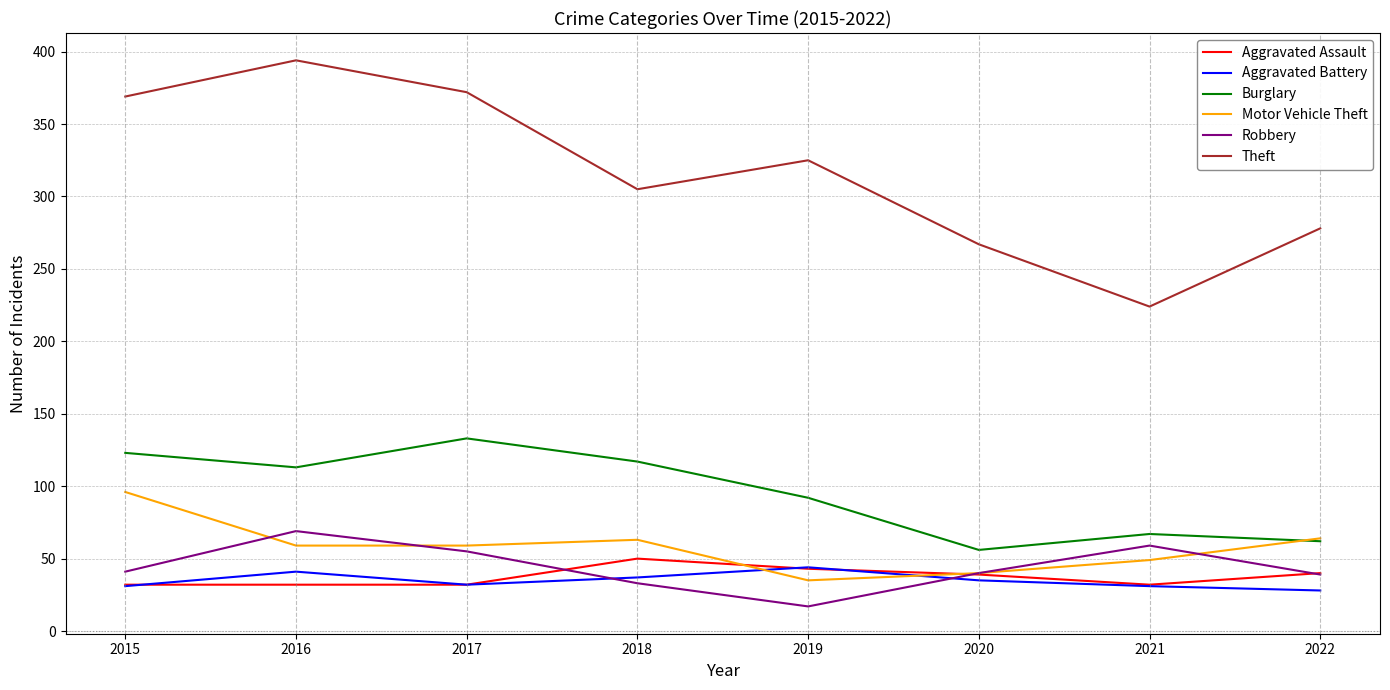

Does the chart display data point markers on the line(s)?

No